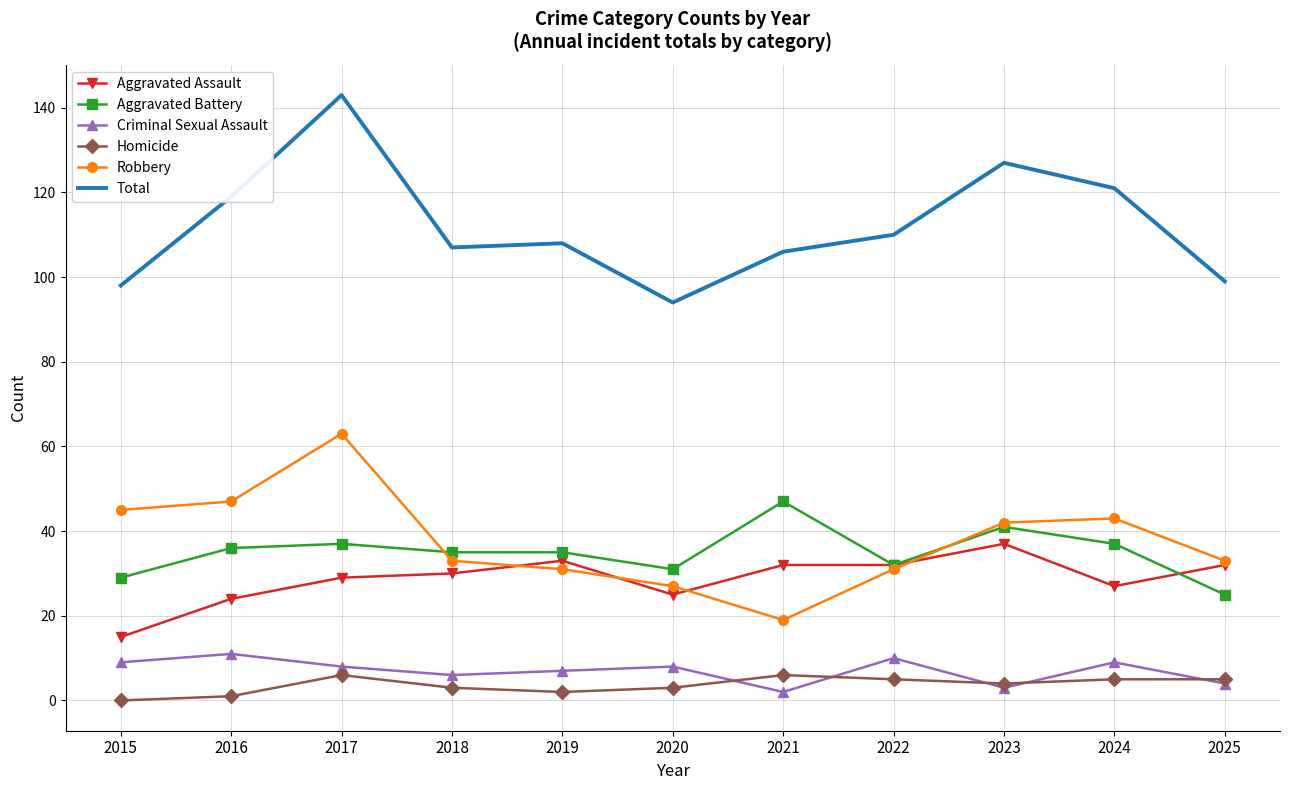

Reading right to left, what are all the values shown in this chart?

Aggravated Assault: 32	27	37	32	32	25	33	30	29	24	15
Aggravated Battery: 25	37	41	32	47	31	35	35	37	36	29
Criminal Sexual Assault: 4	9	3	10	2	8	7	6	8	11	9
Homicide: 5	5	4	5	6	3	2	3	6	1	0
Robbery: 33	43	42	31	19	27	31	33	63	47	45
Total: 99	121	127	110	106	94	108	107	143	119	98